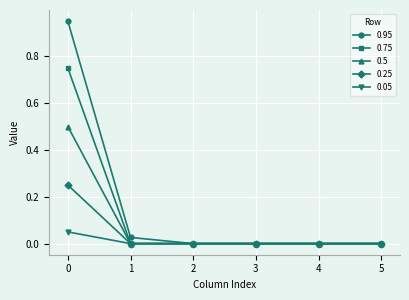

How many lines are shown in the chart?

5